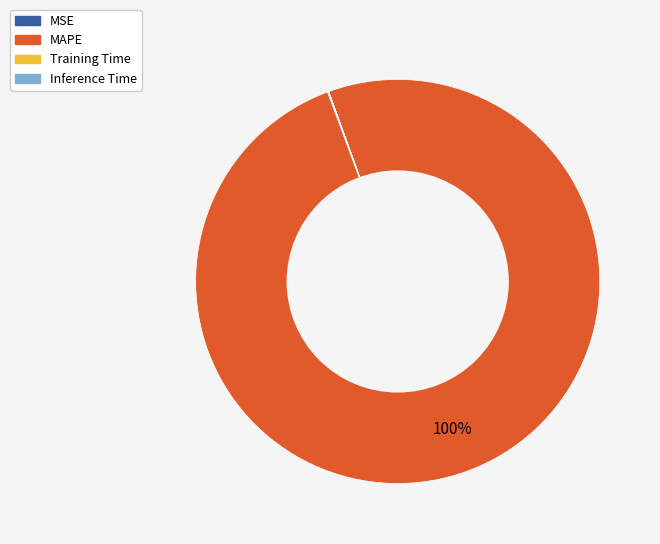

To the nearest percent, what portion does MAPE represent?

100%